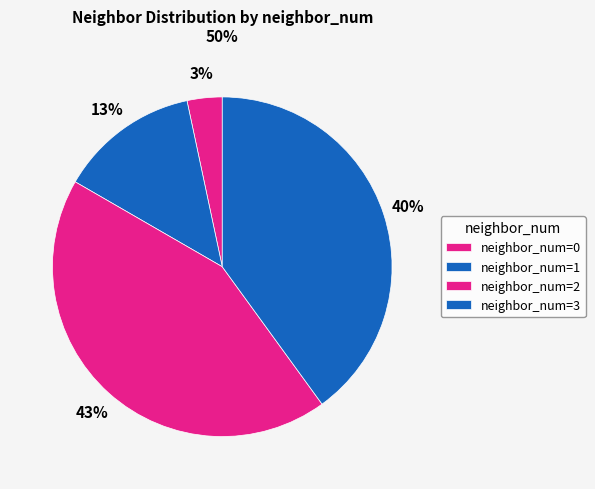

Count the number of slices in the pie.

4